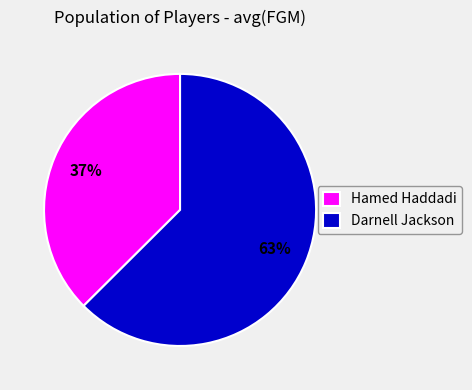

How many slices are in this pie chart?

2